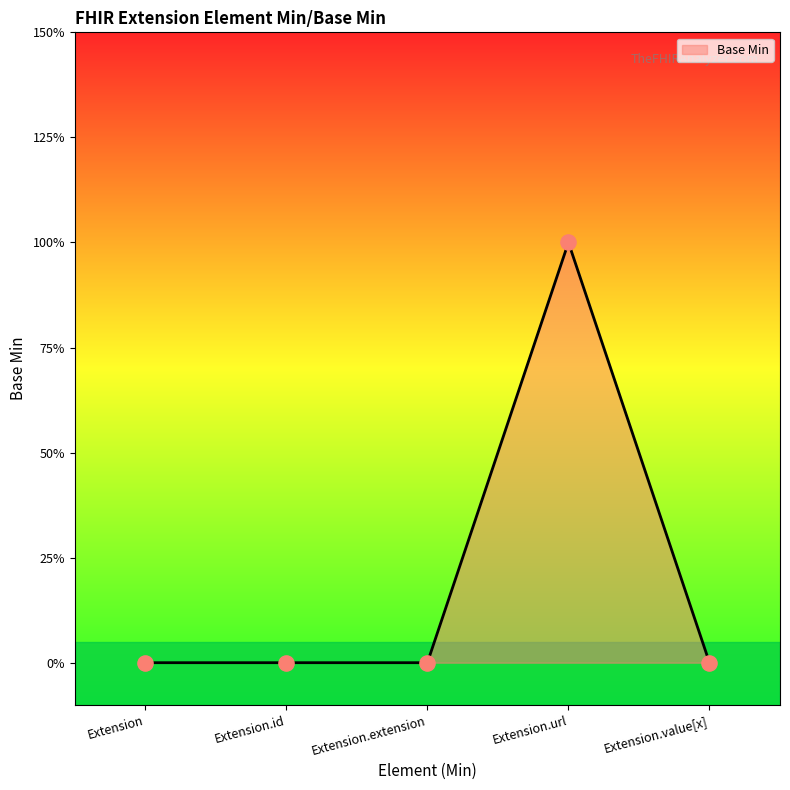

Between Extension.id and Extension.url, which is larger?

Extension.url